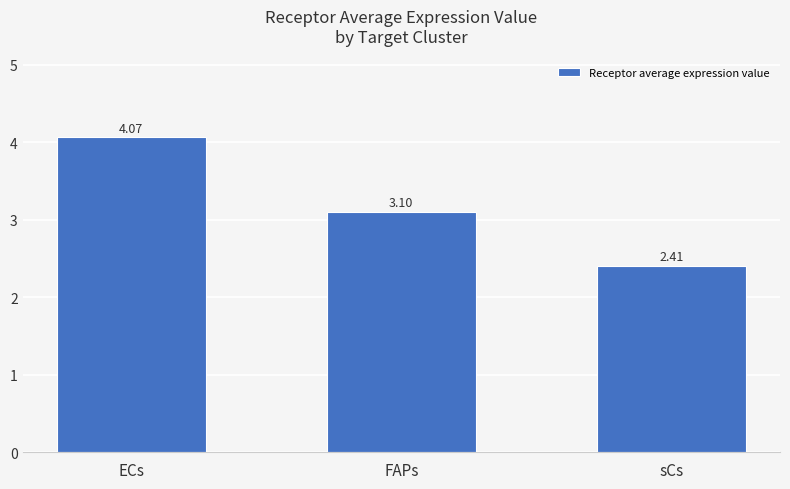

What is the change in value from FAPs to sCs?

-0.7